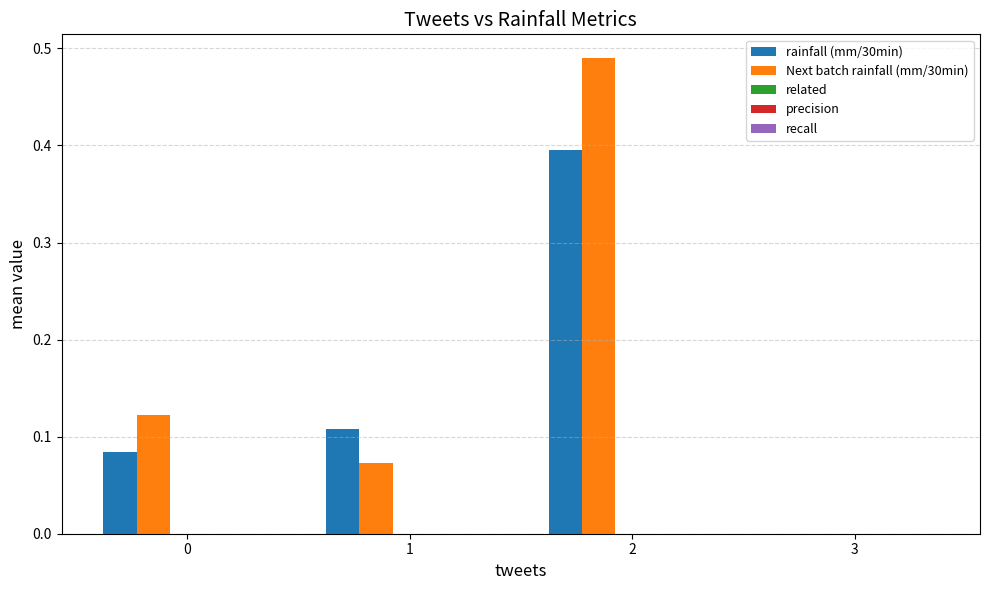

What is the total value across all series at 1?

0.2